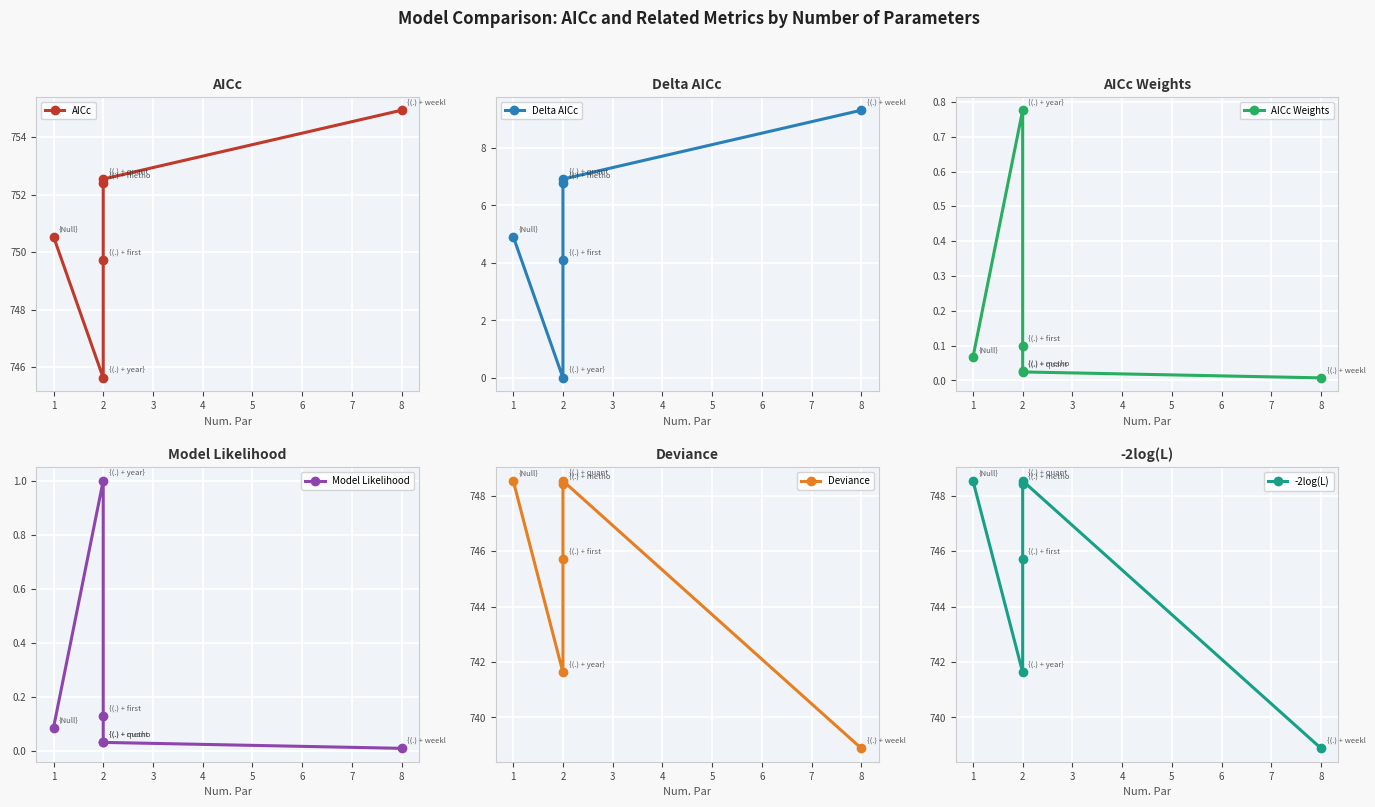

How many lines are shown in the chart?

6